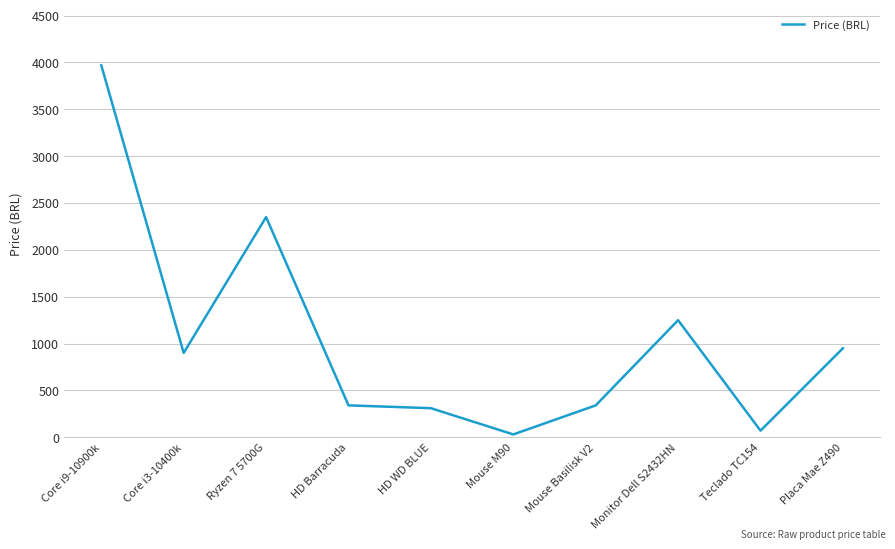

What is the average value?

1050.5